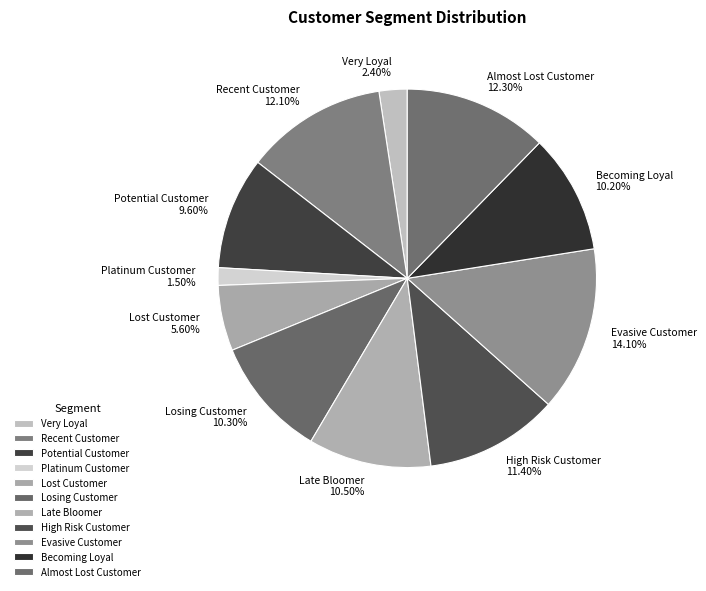

What percentage is NOT represented by Losing Customer?

89.7%